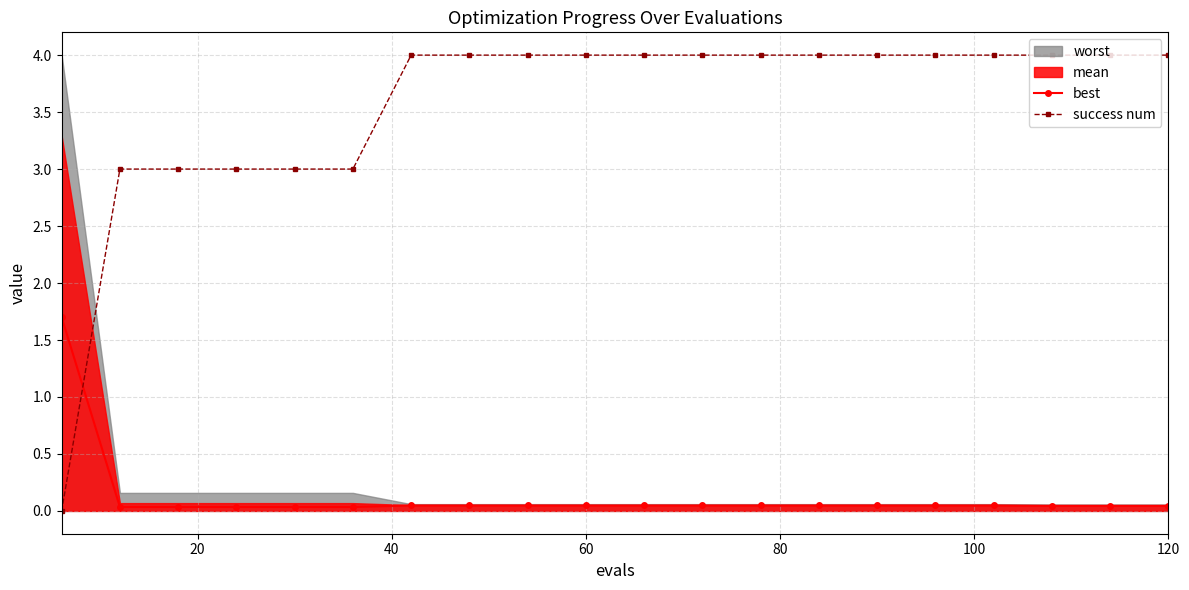

What is the maximum value for best?

1.7